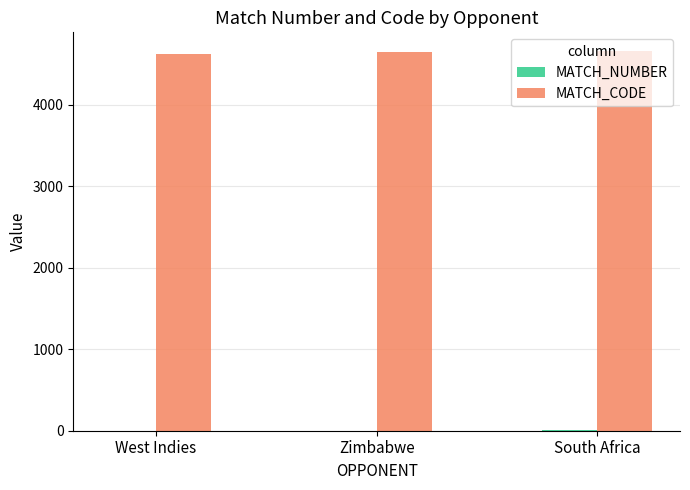

True or false: MATCH_CODE has a value of 4623 at West Indies.

True